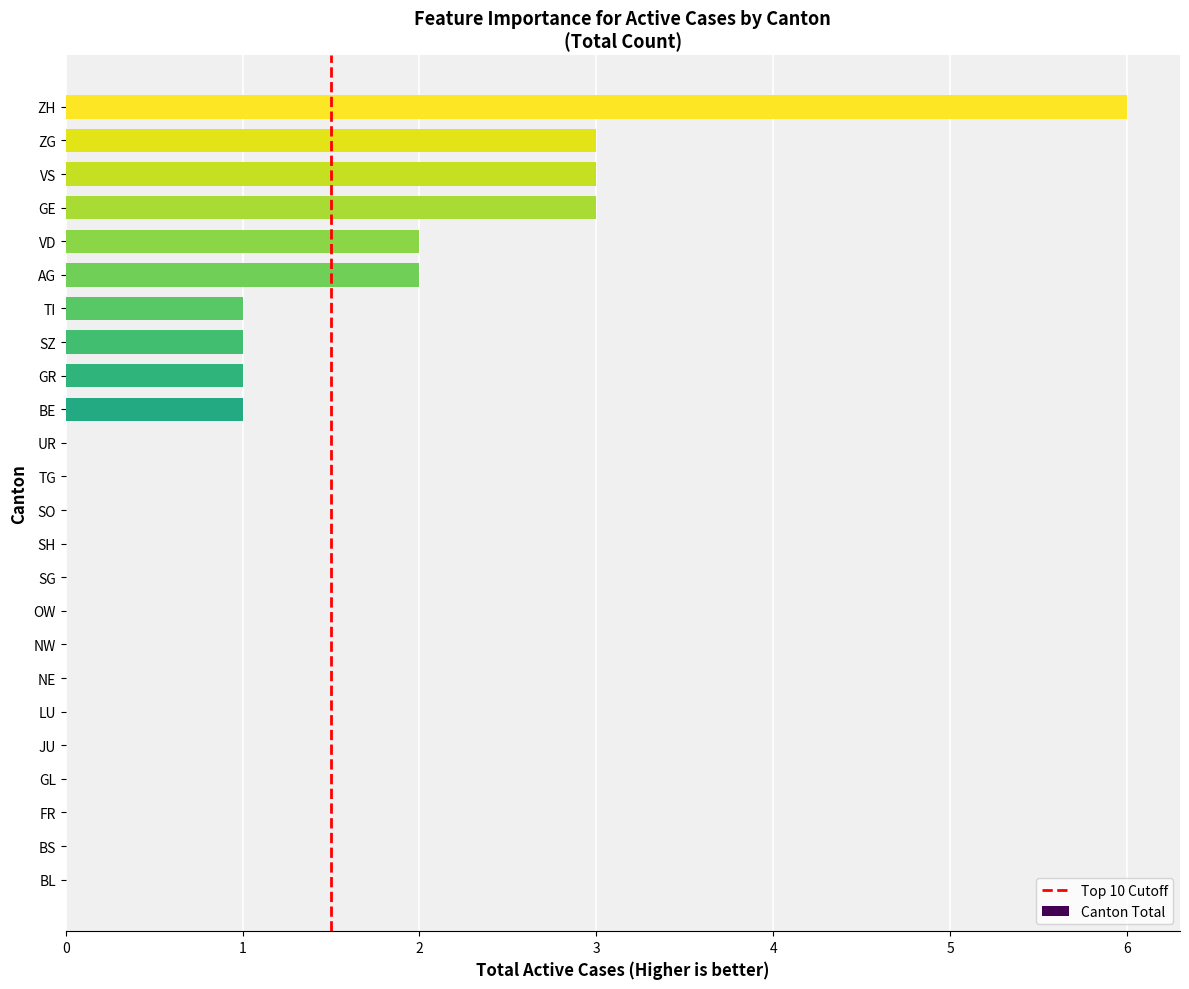

Reading bottom to top, what are all the values shown in this chart?

BL=0	BS=0	FR=0	GL=0	JU=0	LU=0	NE=0	NW=0	OW=0	SG=0	SH=0	SO=0	TG=0	UR=0	BE=1	GR=1	SZ=1	TI=1	AG=2	VD=2	GE=3	VS=3	ZG=3	ZH=6